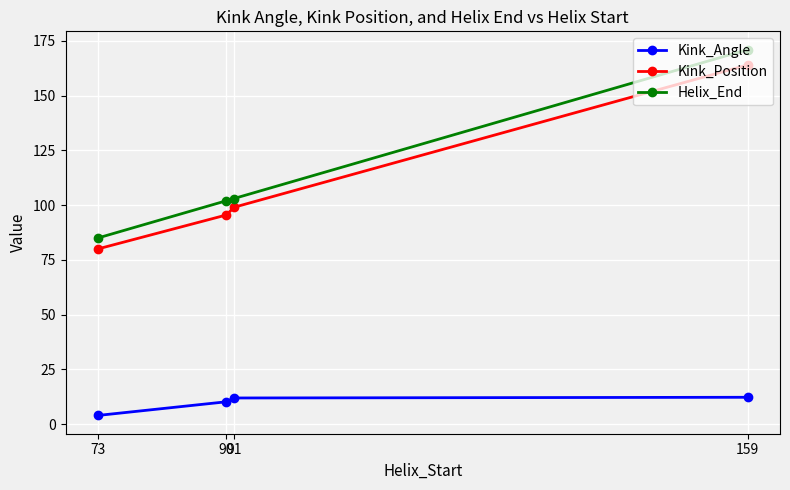

What is the total value across all series at 91?

213.9